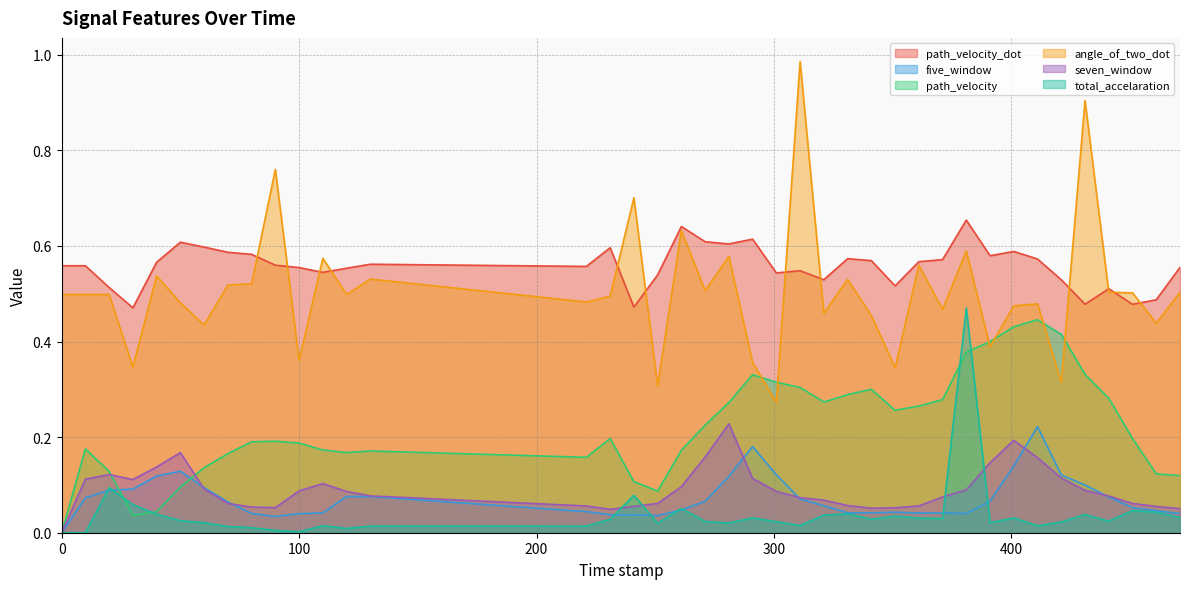

How many lines are shown in the chart?

6